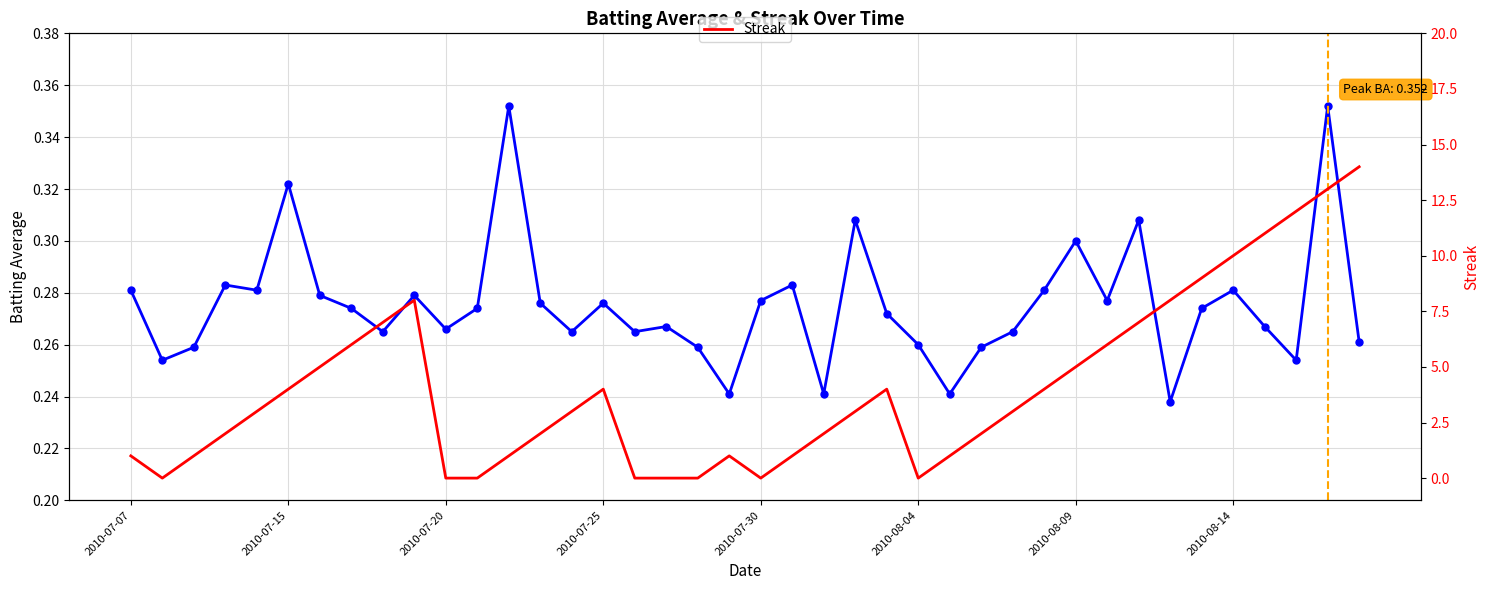

List the labels in order of Streak (scaled) value, largest first.

39, 38, 37, 36, 35, 34, 9, 33, 8, 32, 2010-08-14, 31, 2010-08-09, 30, 2010-08-04, 15, 24, 29, 2010-07-30, 14, 23, 28, 2010-07-25, 13, 22, 27, 2010-07-07, 2010-07-20, 12, 19, 21, 26, 2010-07-15, 10, 11, 16, 17, 18, 20, 25